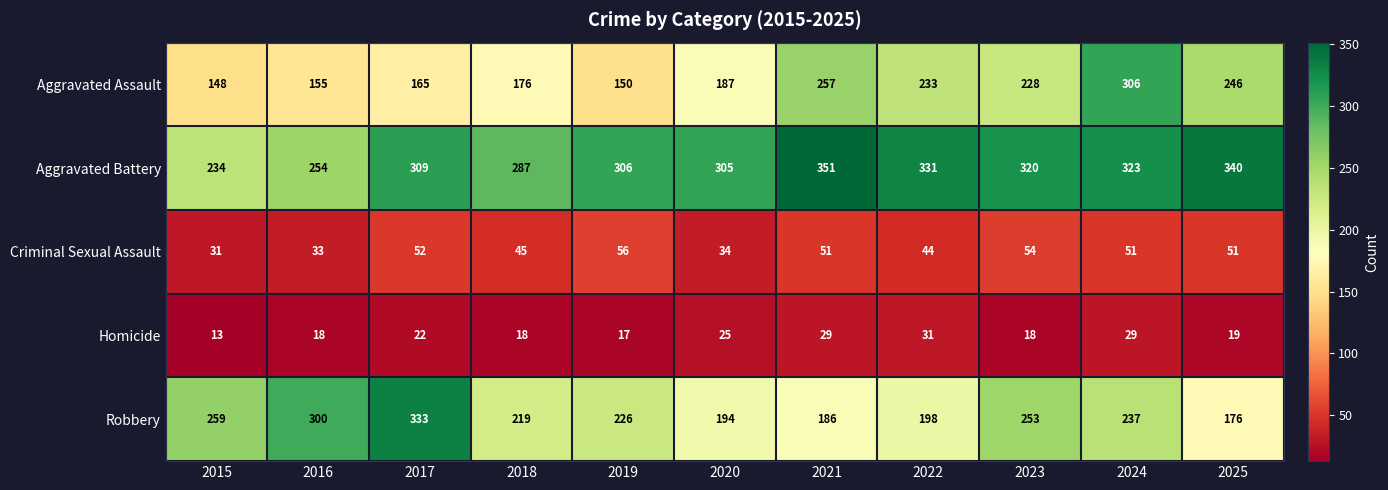

True or false: Aggravated Assault has a value of 176 at 2018.

True